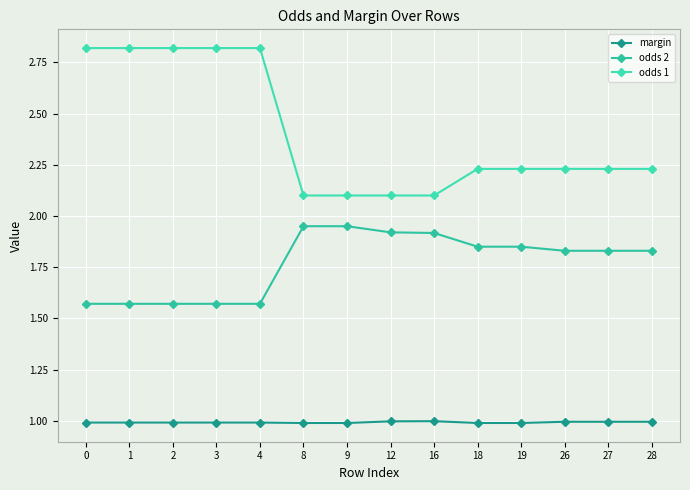

What are all the series names shown in the legend?

margin, odds 2, odds 1